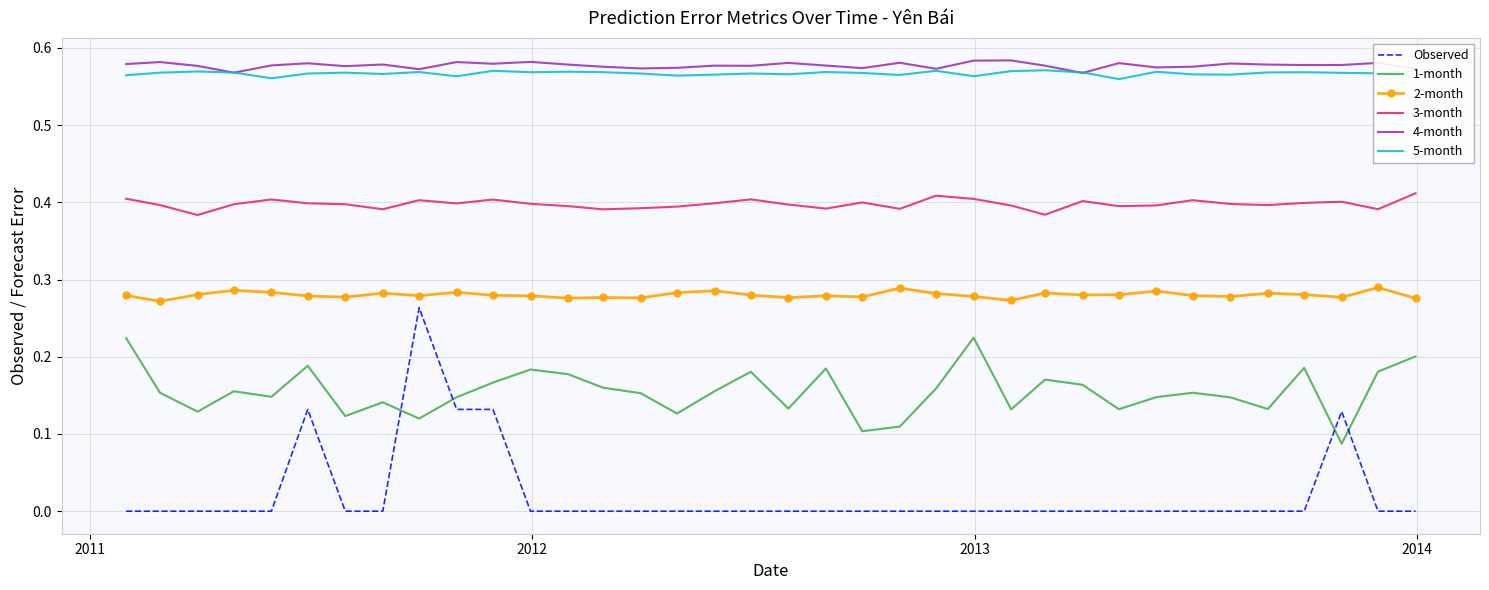

True or false: 1-month and 2-month intersect in this chart.

False